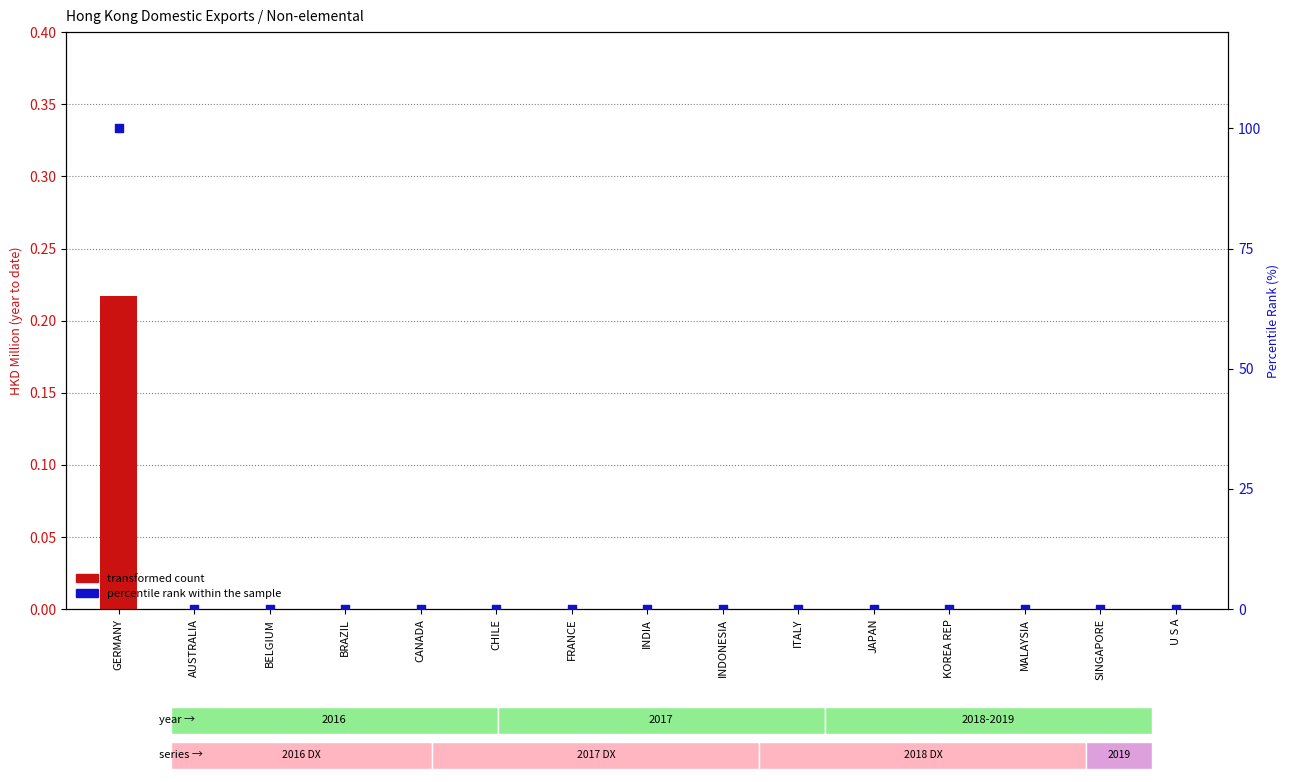

What are all the series names shown in the legend?

transformed count, percentile rank within the sample